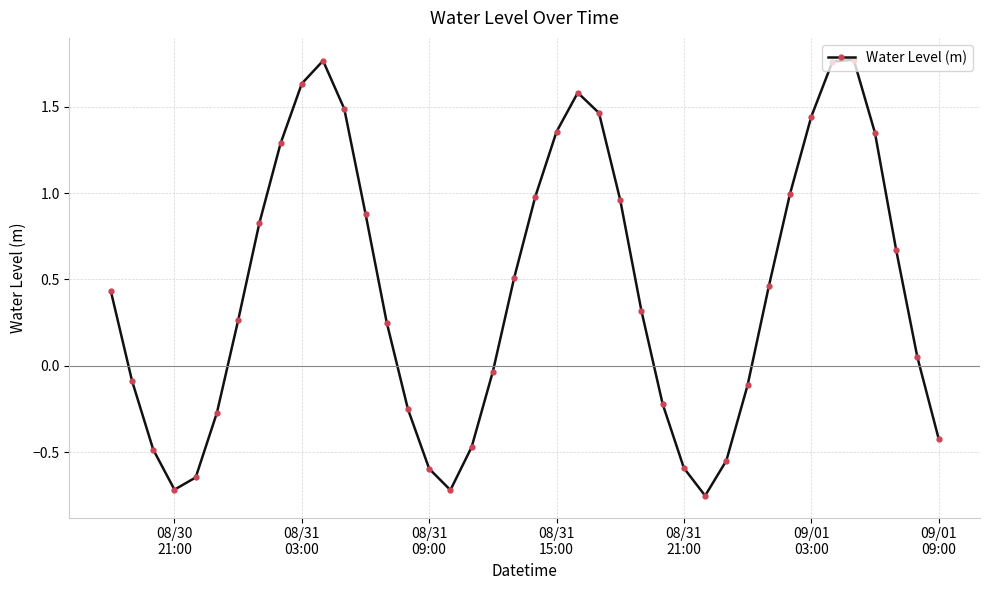

How many lines are shown in the chart?

1